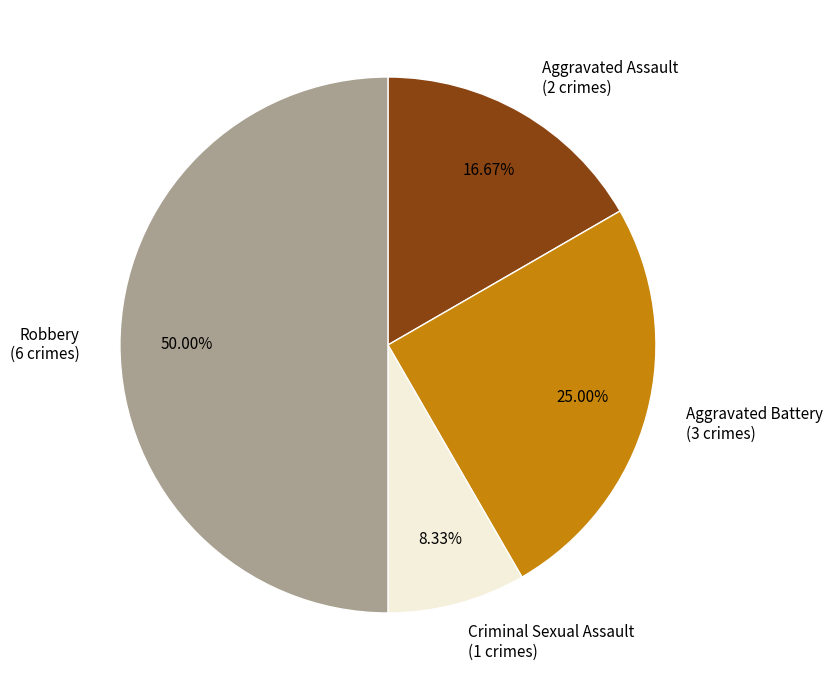

What is the ratio of the value at Aggravated Battery to the value at Aggravated Assault?

1.5